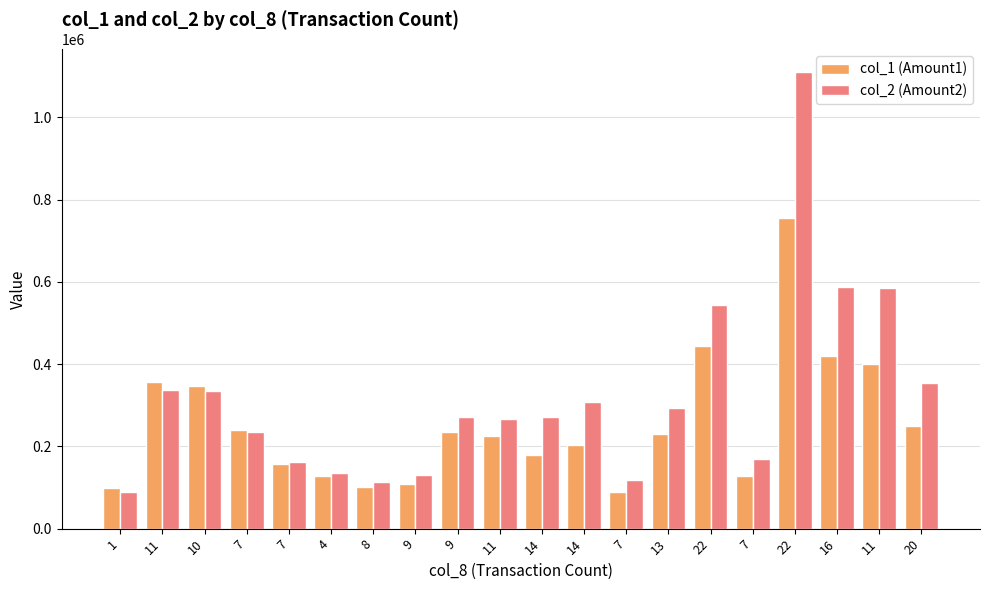

At which label does col_2 (Amount2) first exceed 271030?

11